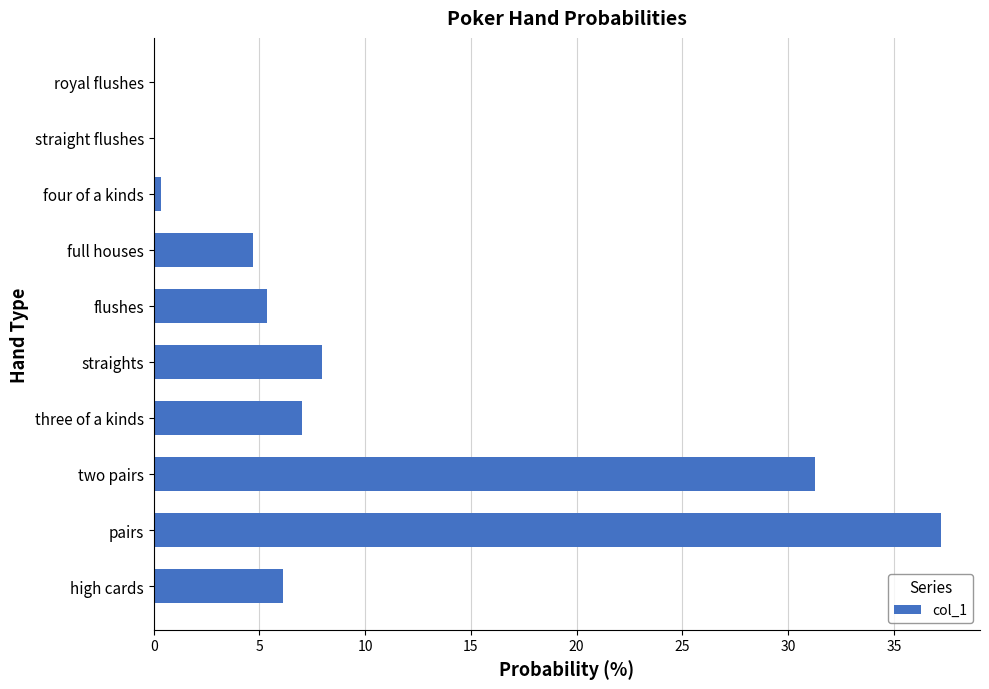

At which category does the chart reach its peak across all series?

pairs